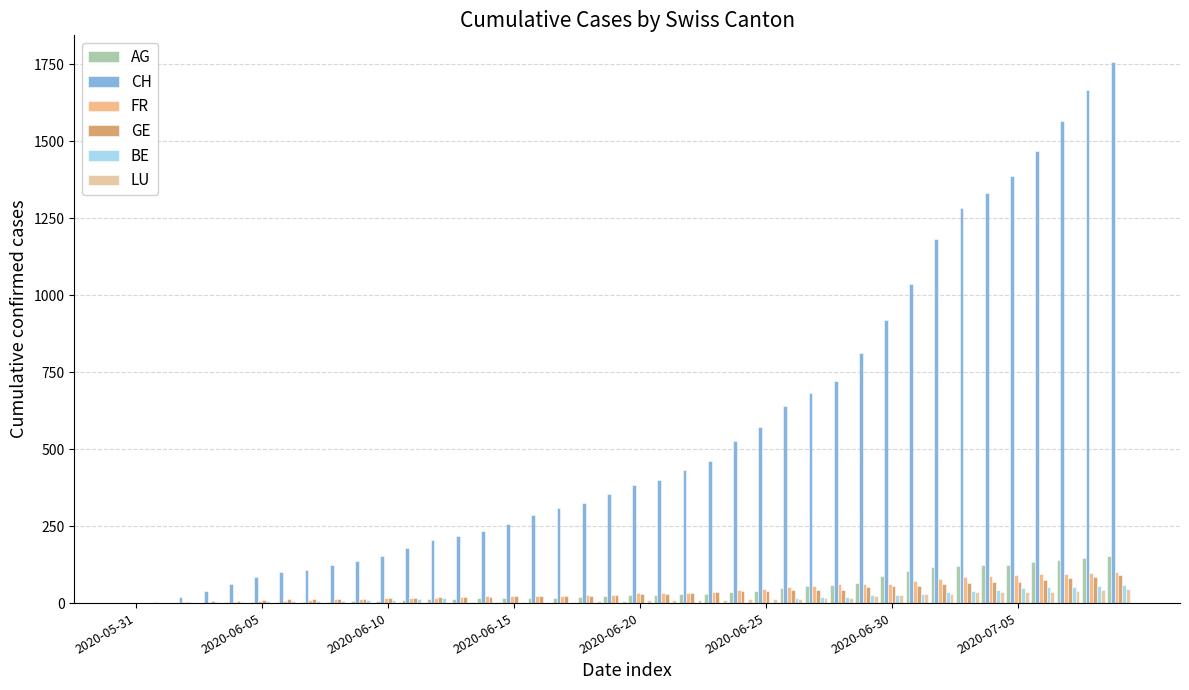

Which series has the largest total across all categories?

CH